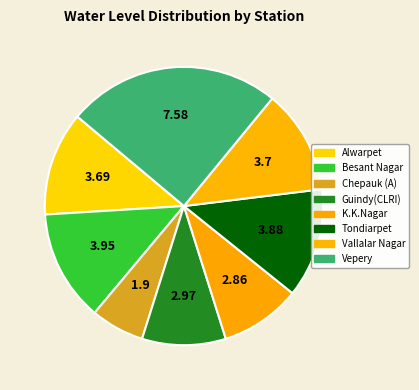

Do Chepauk (A) and Vallalar Nagar together represent more than half of the pie?

No